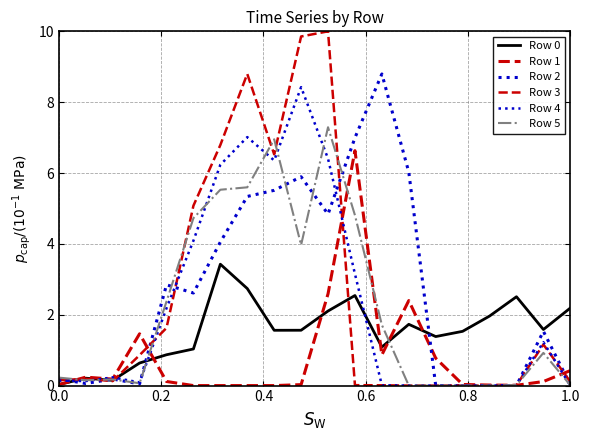

Is this an area chart (filled region under the line)?

No